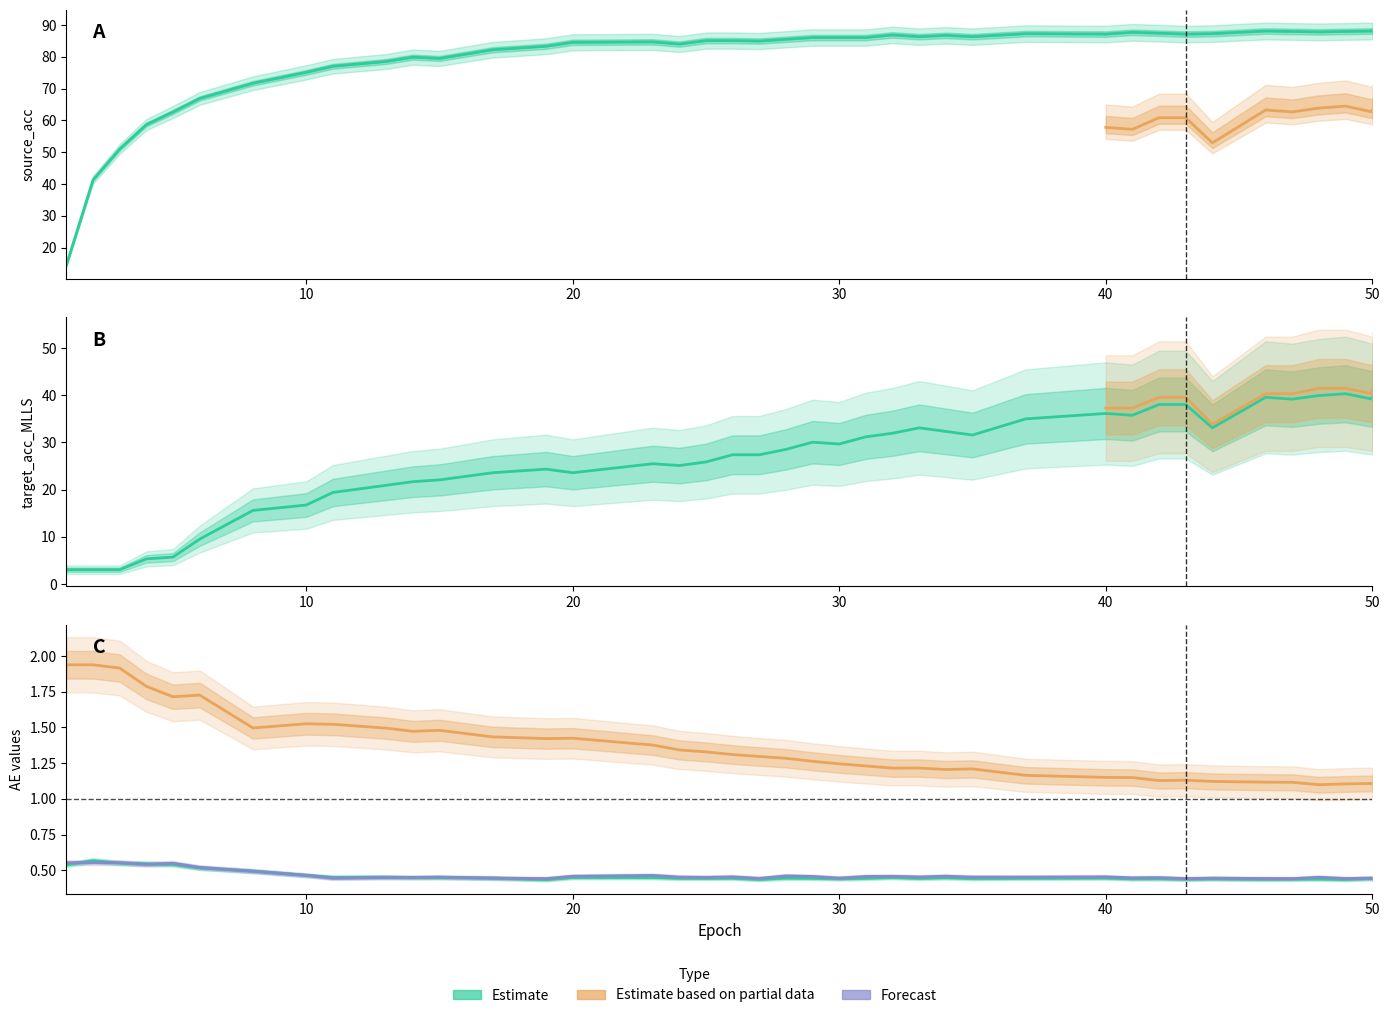

Is it true that source_acc equals 88.1 at 50?

True